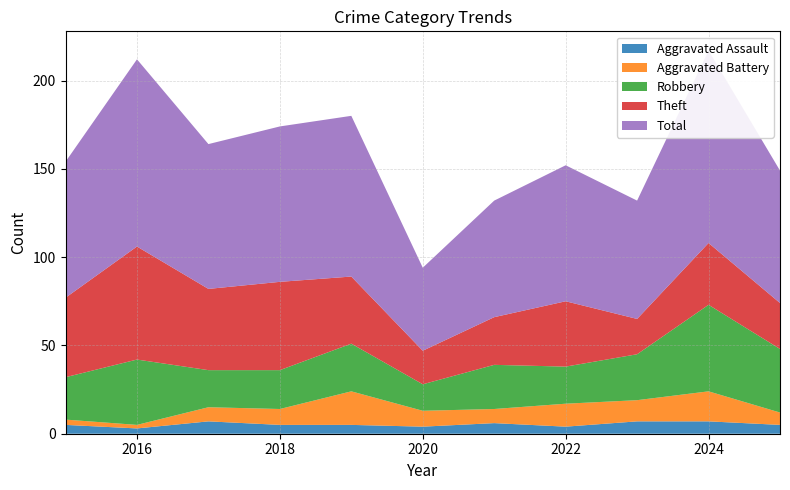

Reading left to right, what are all the values shown in this chart?

Aggravated Assault: 5	3	7	5	5	4	6	4	7	7	5
Aggravated Battery: 3	2	8	9	19	9	8	13	12	17	7
Robbery: 24	37	21	22	27	15	25	21	26	49	36
Theft: 45	64	46	50	38	19	27	37	20	35	26
Total: 77	106	82	88	91	47	66	77	67	109	75